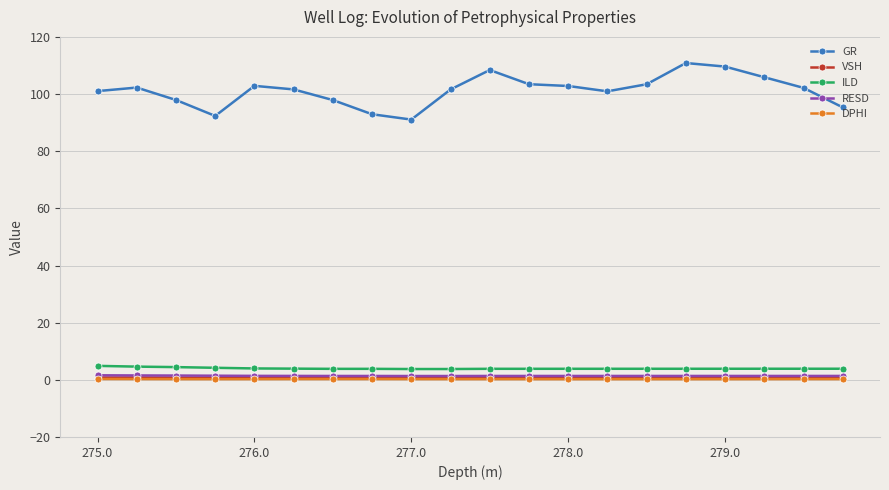

True or false: GR and VSH cross at least once.

False